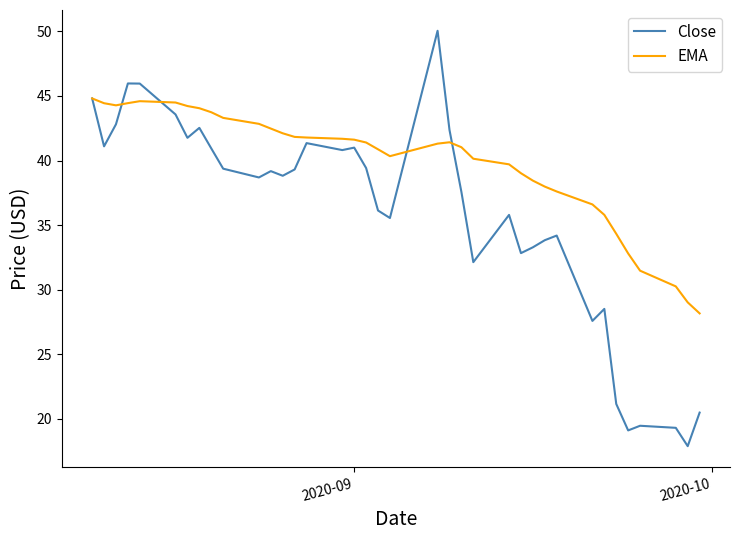

What is the smallest value displayed?

17.9